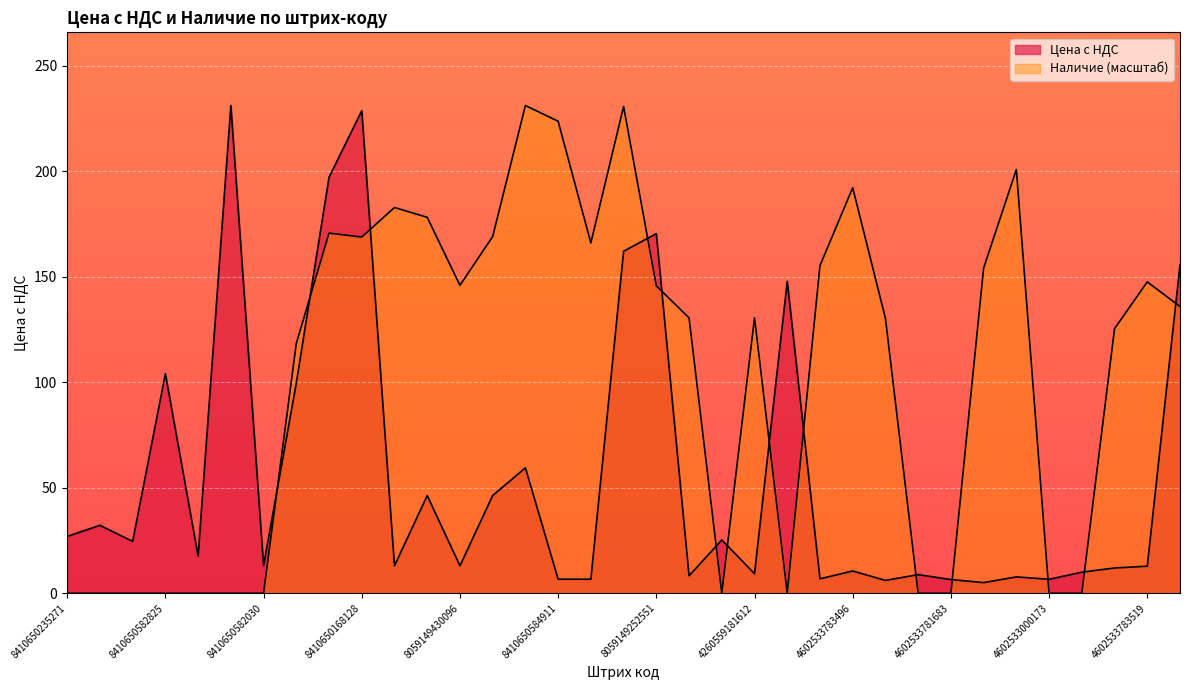

After their last crossing, which series has the higher values: Цена с НДС or Наличие?

Цена с НДС